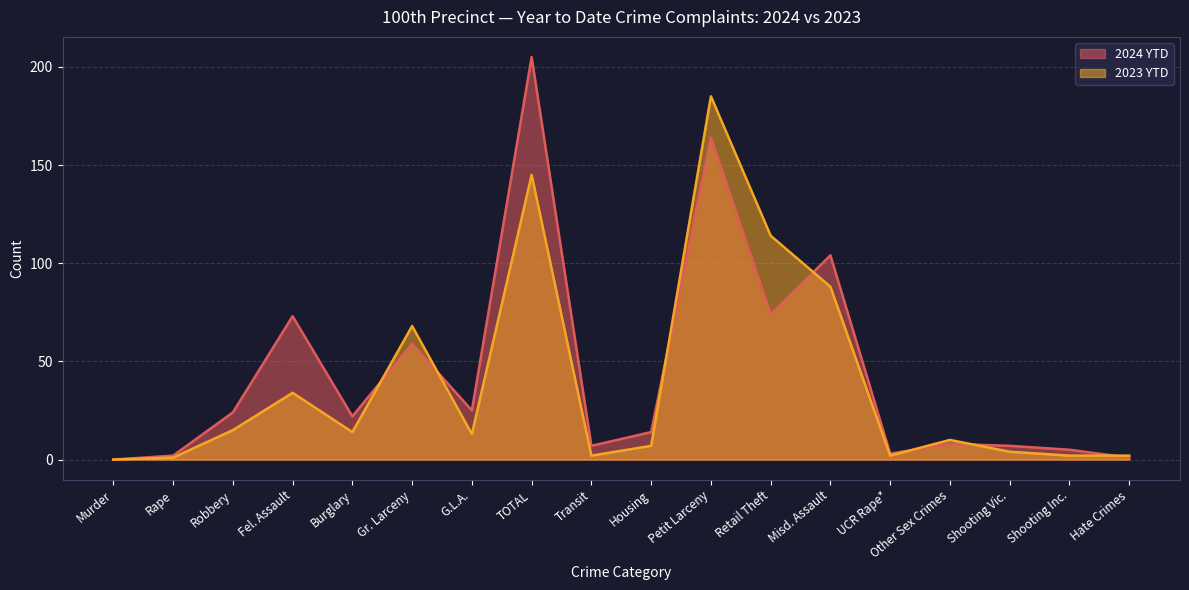

Reading left to right, transcribe all the data shown in this chart.

2024 YTD: Murder=0	Rape=2	Robbery=24	Fel. Assault=73	Burglary=22	Gr. Larceny=59	G.L.A.=25	TOTAL=205	Transit=7	Housing=14	Petit Larceny=164	Retail Theft=74	Misd. Assault=104	UCR Rape*=3	Other Sex Crimes=8	Shooting Vic.=7	Shooting Inc.=5	Hate Crimes=1
2023 YTD: Murder=0	Rape=1	Robbery=15	Fel. Assault=34	Burglary=14	Gr. Larceny=68	G.L.A.=13	TOTAL=145	Transit=2	Housing=7	Petit Larceny=185	Retail Theft=114	Misd. Assault=88	UCR Rape*=2	Other Sex Crimes=10	Shooting Vic.=4	Shooting Inc.=2	Hate Crimes=2